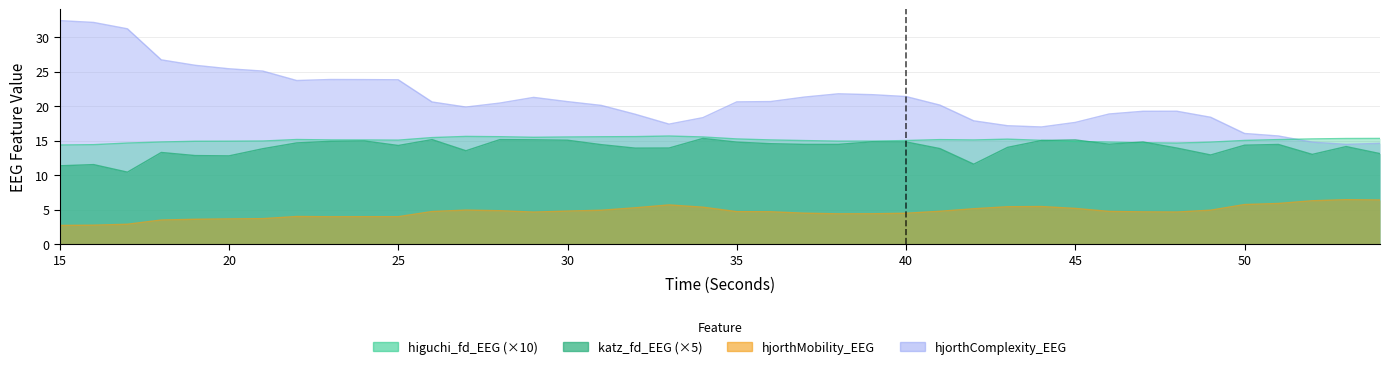

At which label does higuchi_fd_EEG reach its peak?

33